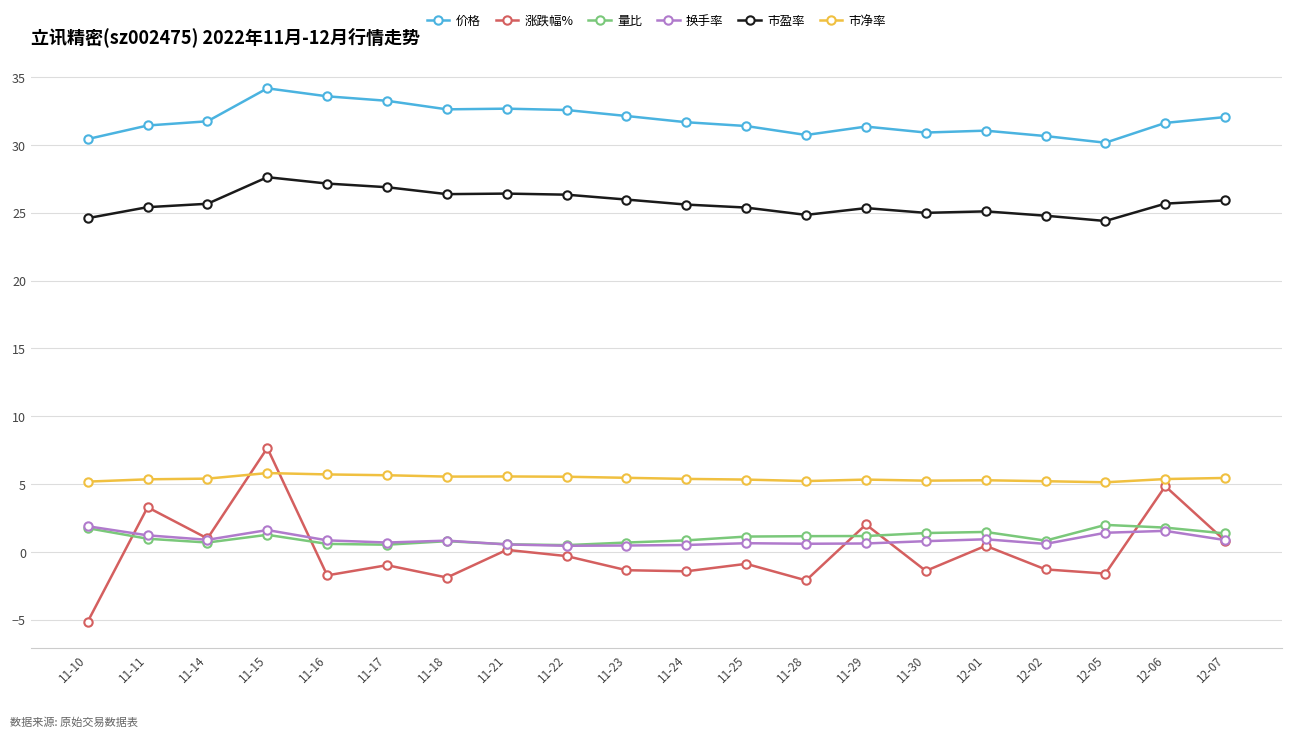

In 换手率, how many points are higher than both neighbors (excluding endpoints)?

5